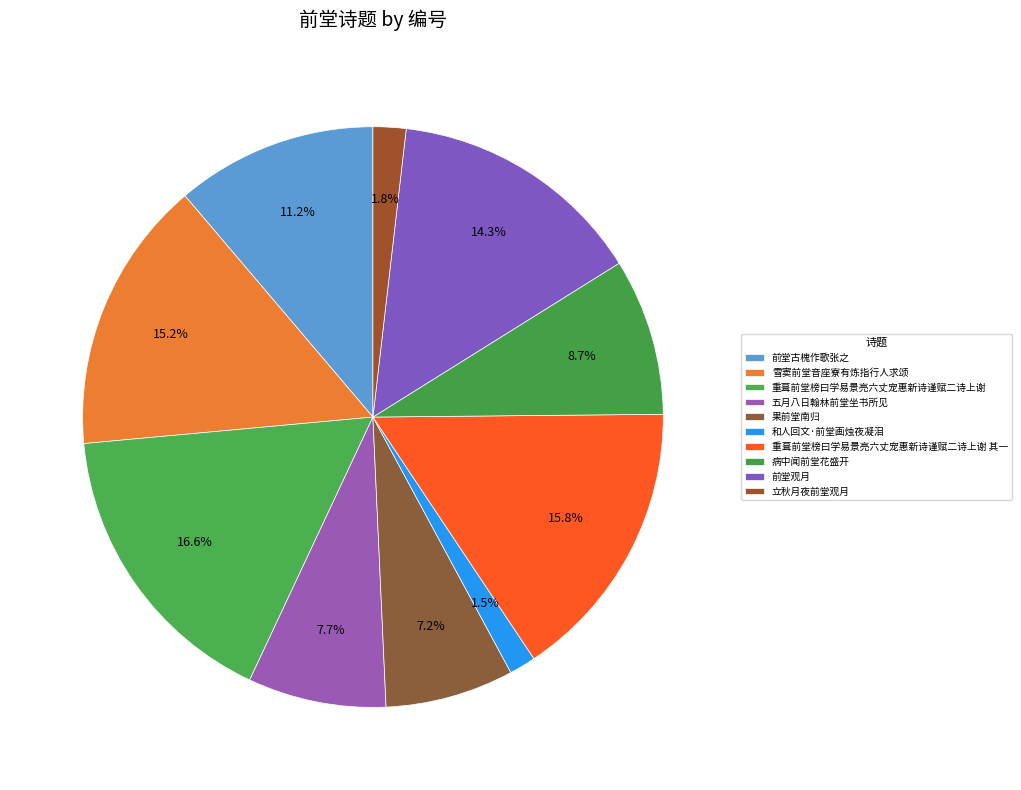

To the nearest percent, what is the difference between the largest and smallest slice percentages?

15%